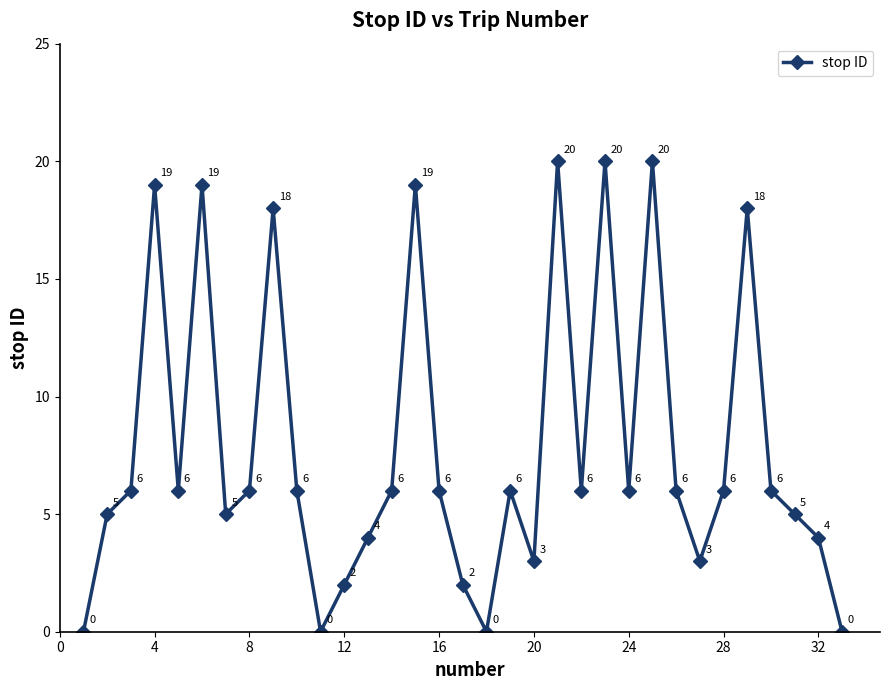

Is this an area chart (filled region under the line)?

No